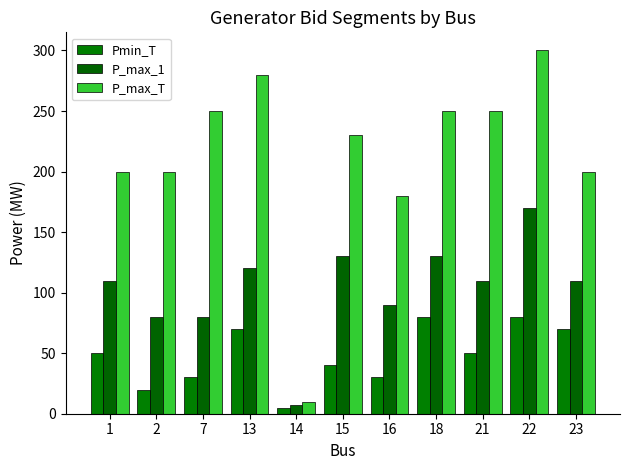

Rank the categories by Pmin_T value from highest to lowest.

18, 22, 13, 23, 1, 21, 15, 7, 16, 2, 14